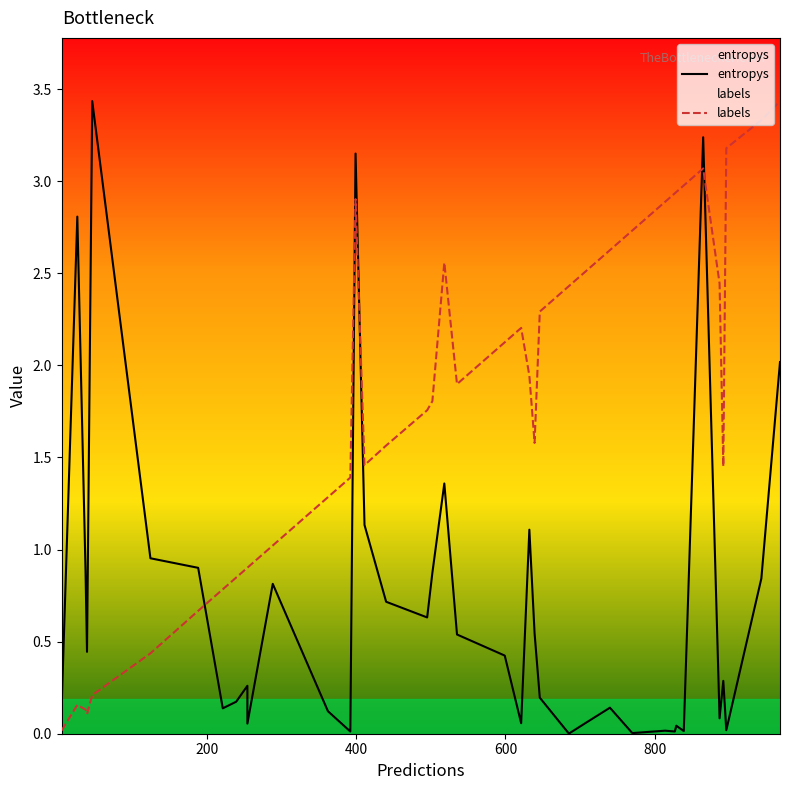

Reading left to right, extract all data points from this chart.

entropys: 0.1	2.8	0.9	0.4	3.4	1.0	0.9	0.1	0.2	0.3	0.1	0.8	0.1	0.0	3.2	1.1	0.7	0.6	0.9	1.4	0.5	0.4	0.1	1.1	0.5	0.2	0.0	0.1	0.1	0.0	0.0	0.0	0.0	0.0	3.2	0.1	0.3	0.0	0.8	2.0
labels: 0.0	0.2	0.1	0.1	0.2	0.4	0.7	0.8	0.8	0.9	0.9	1.0	1.3	1.4	2.9	1.5	1.6	1.8	1.8	2.6	1.9	2.1	2.2	1.9	1.6	2.3	2.4	2.5	2.6	2.7	2.9	2.9	2.9	3.0	3.1	2.4	1.5	3.2	3.3	3.4